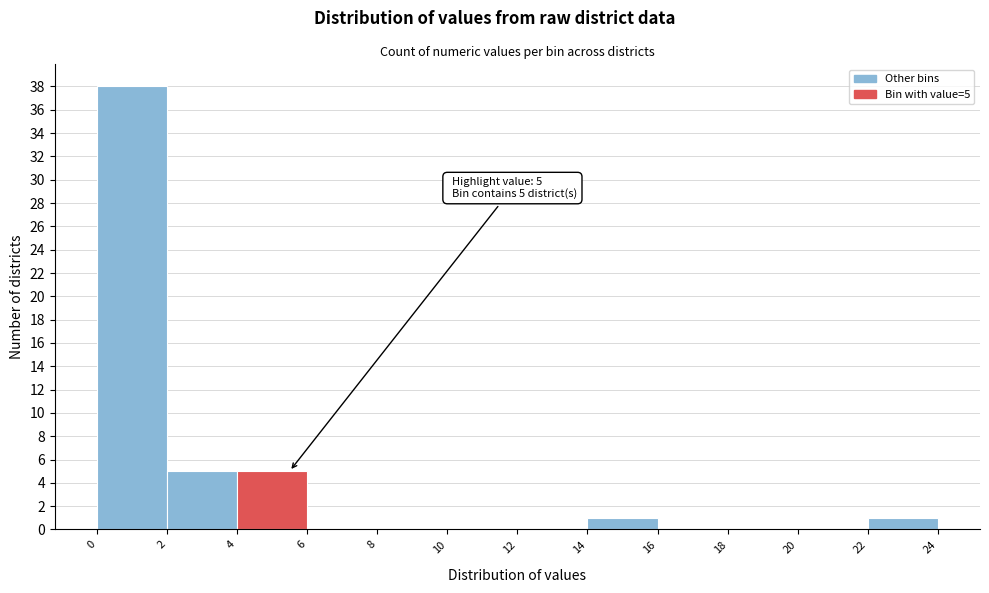

Over which range of the x-axis is the bar tallest?

0 to 2